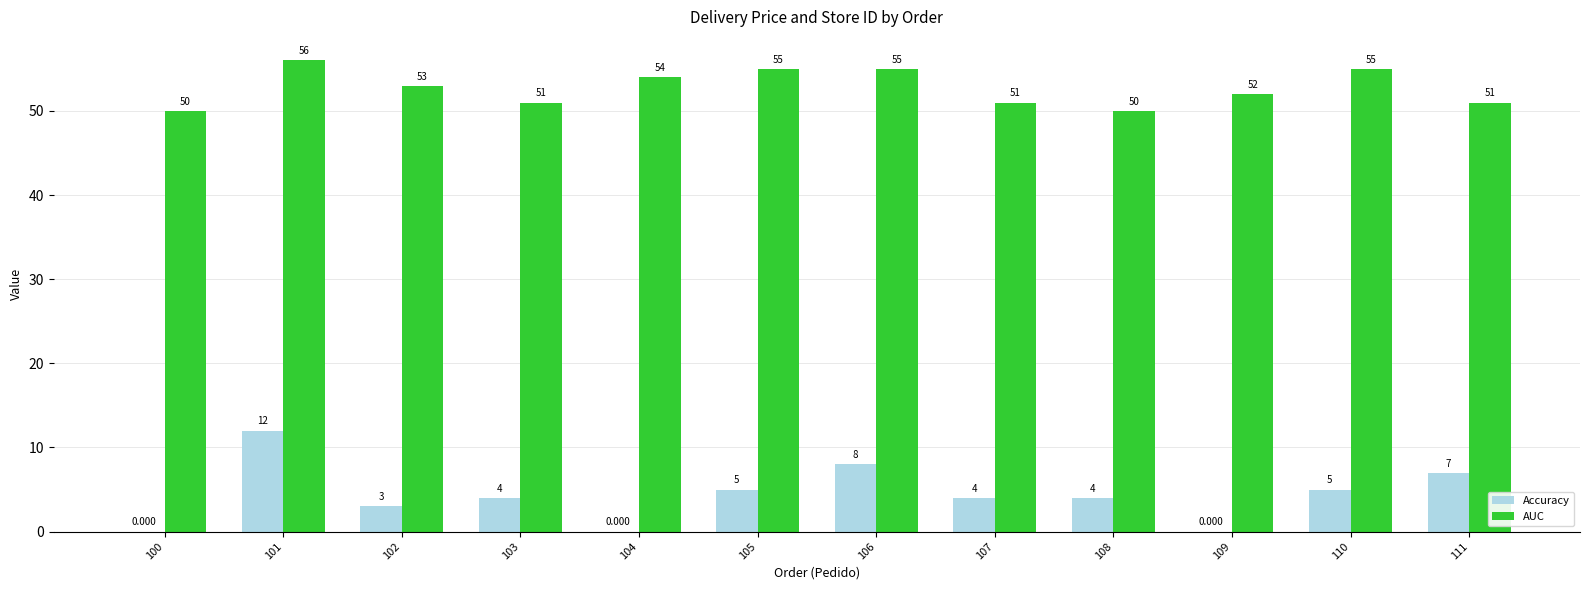

At which label does Accuracy first exceed 4?

101